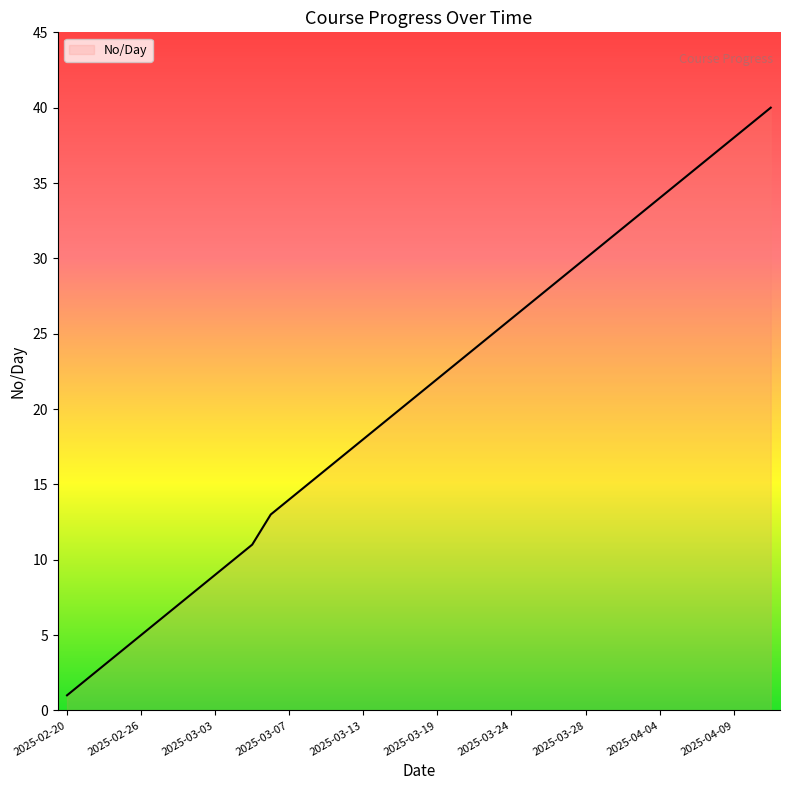

What is the maximum value shown in the chart?

40